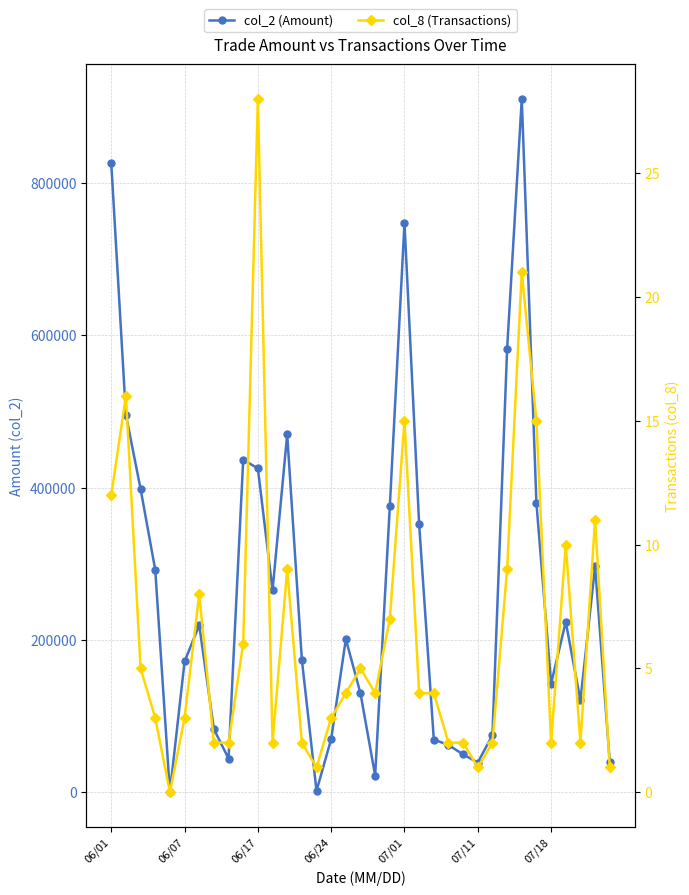

Reading right to left, what are all the values shown in this chart?

col_2 (Amount): 40000	296690	120480	223760	142560	379450	910610	582030	75000	39000	49600	61940	69200	352010	747450	375490	21860	129660	200980	69980	1770	174000	469920	265180	425230	436800	44160	82800	219270	171680	0	292000	398300	495440	826120
col_8 (Transactions): 1	11	2	10	2	15	21	9	2	1	2	2	4	4	15	7	4	5	4	3	1	2	9	2	28	6	2	2	8	3	0	3	5	16	12